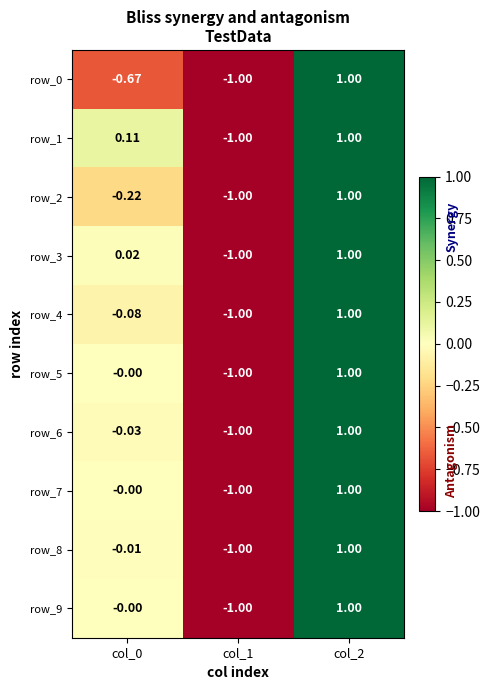

Which category has the highest value across all series?

col_2